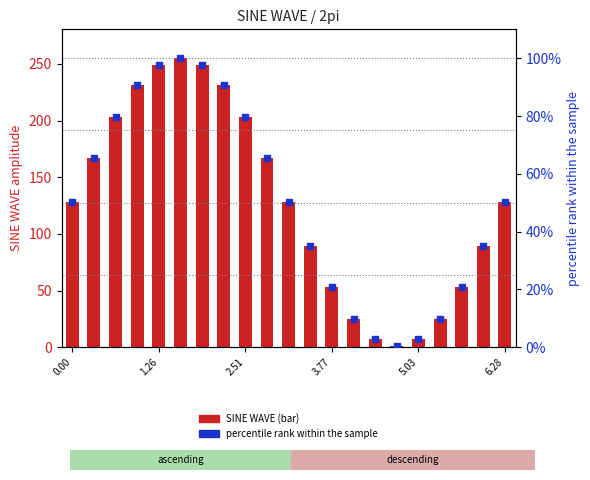

Which series contains the lowest Y value?

percentile rank (%)